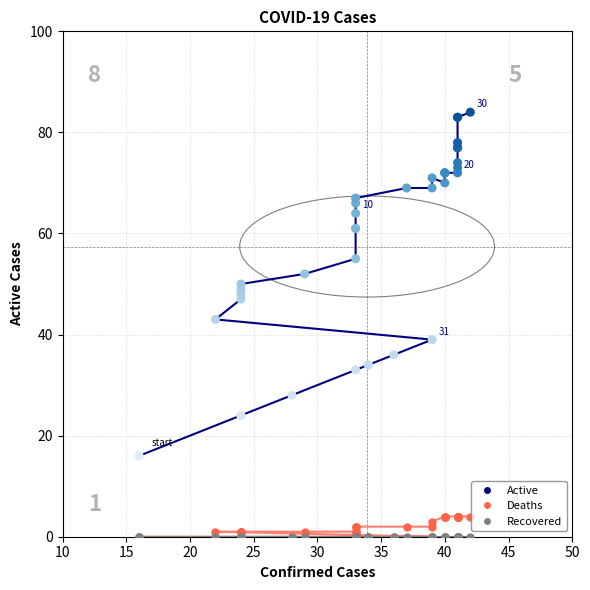

What are all the series names shown in the legend?

Active, Deaths, Recovered